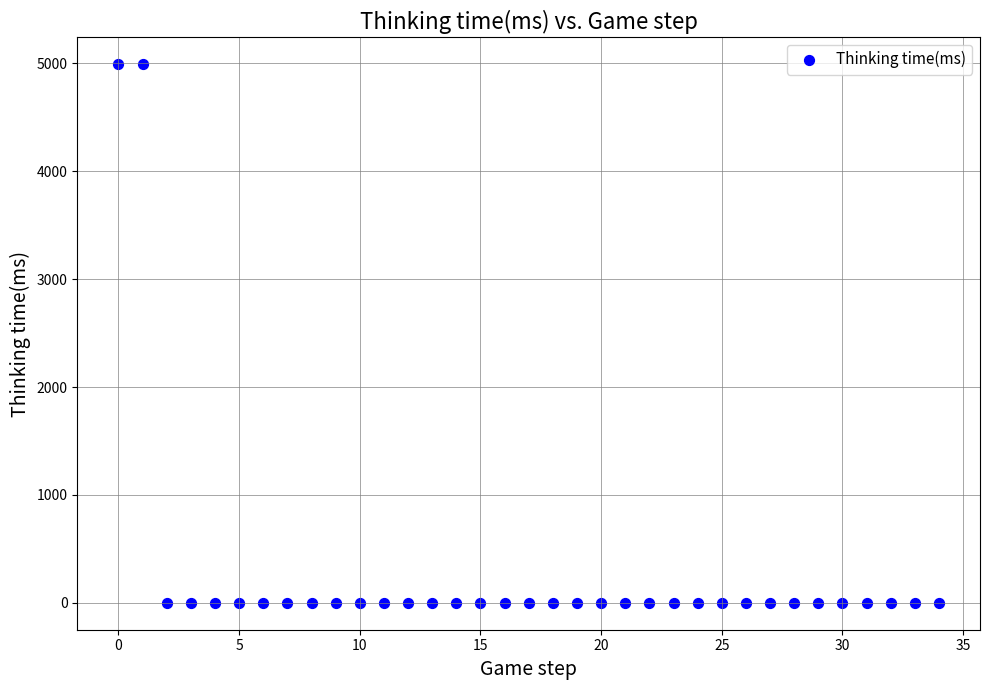

What is the range of Y values (max minus min)?

4991